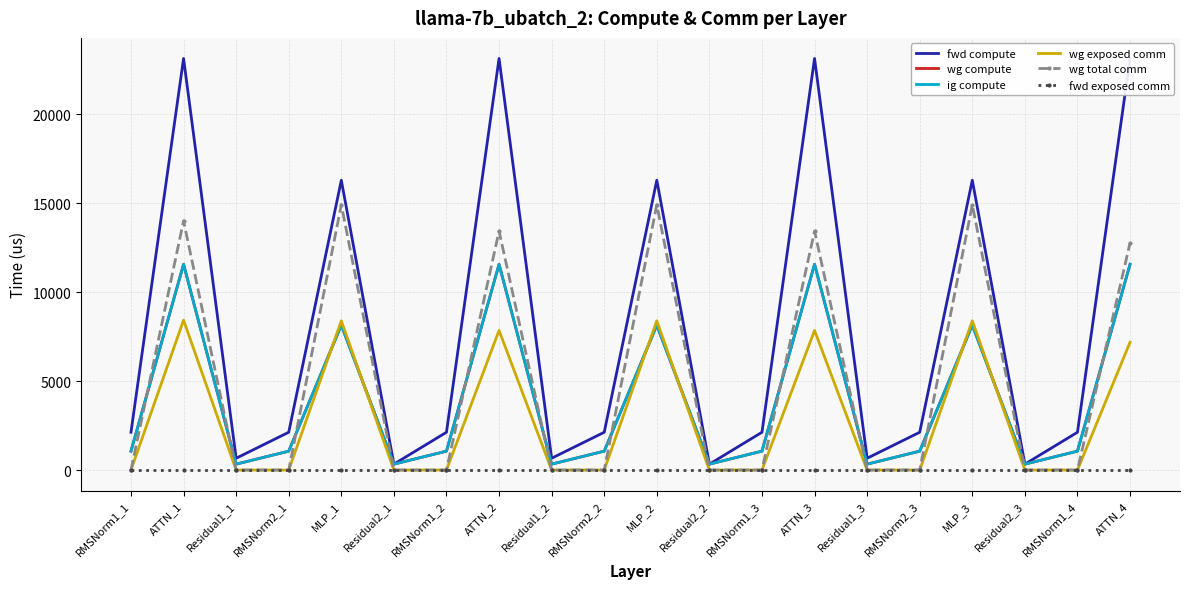

What is the difference between the maximum and minimum values in the ig compute series?

11231.6